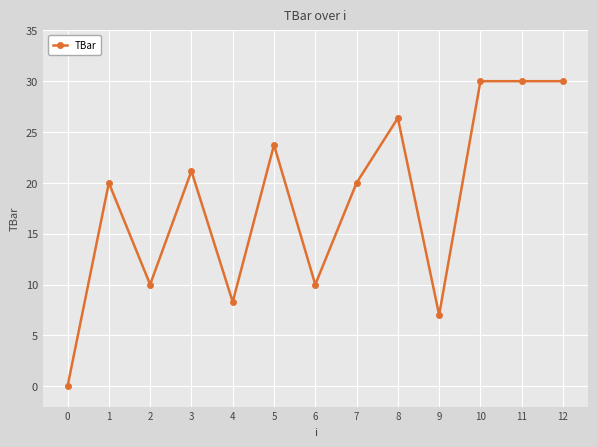

The value at 9 is 7.0. True or false?

True